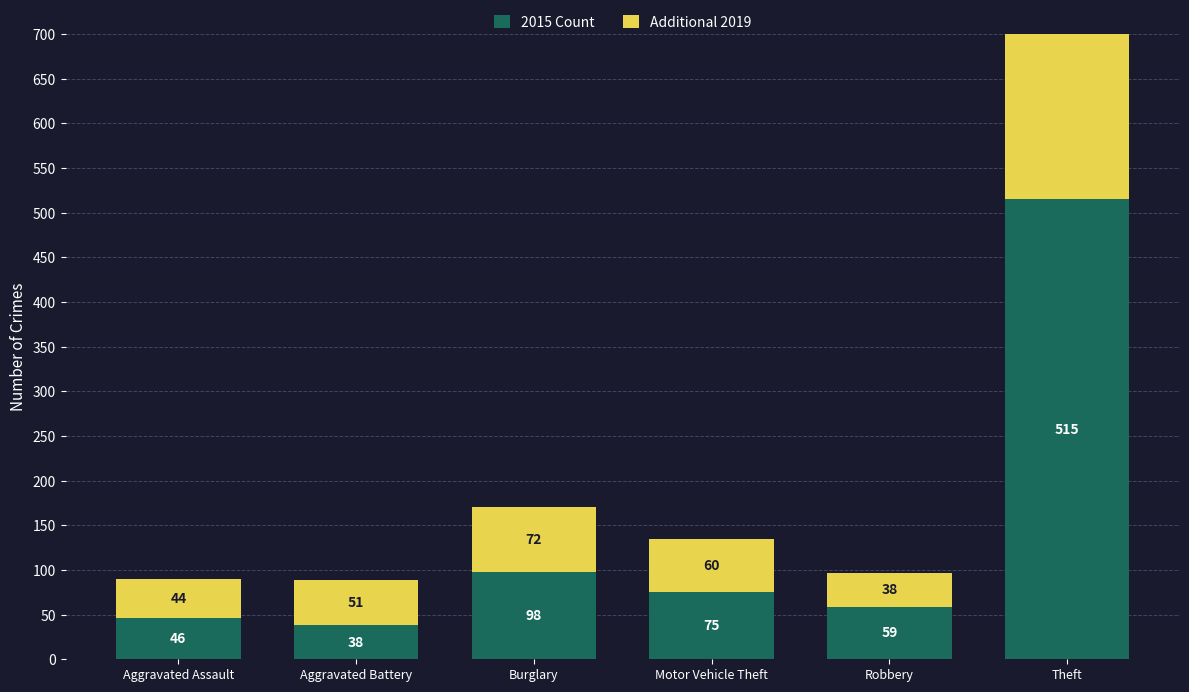

How many groups of bars are there?

6